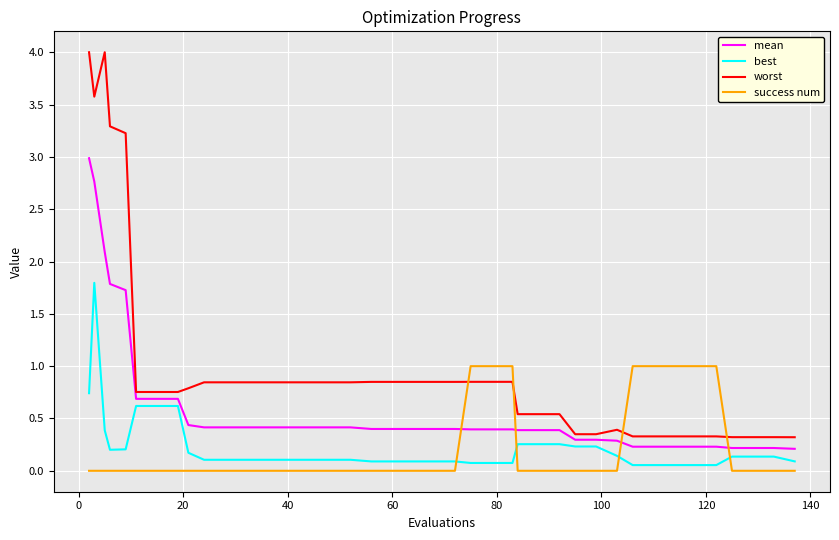

Rank the series by their maximum value, from lowest to highest.

success num, best, mean, worst